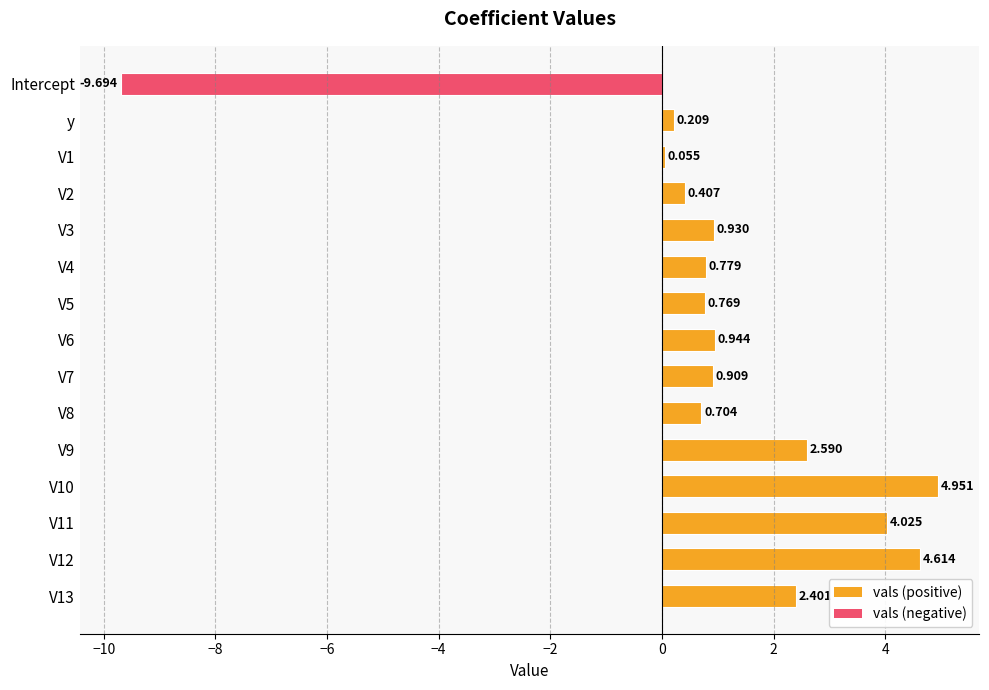

At which category does the chart reach its minimum across all series?

Intercept